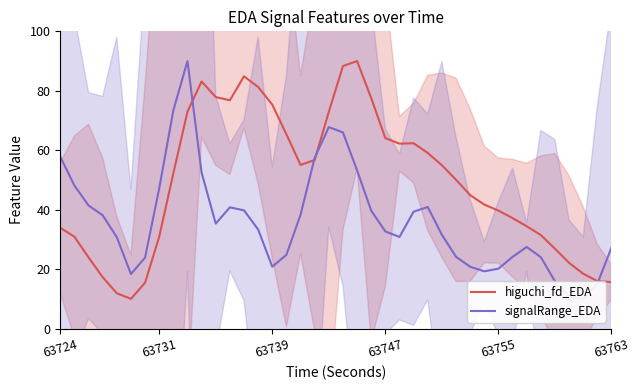

At which category is the sum across all series the highest?

9